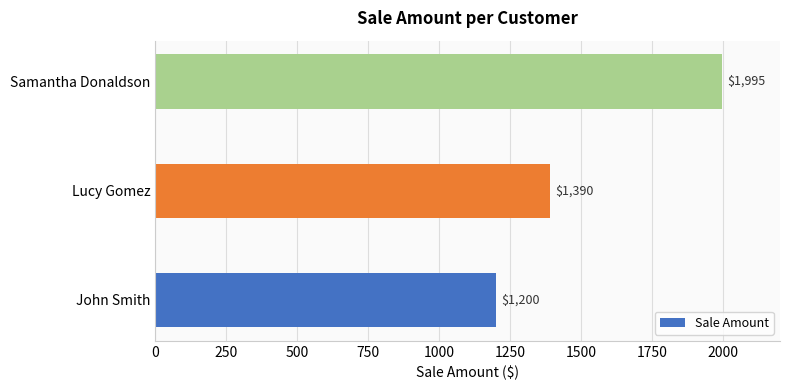

Reading bottom to top, what are all the values shown in this chart?

1200	1390	1995